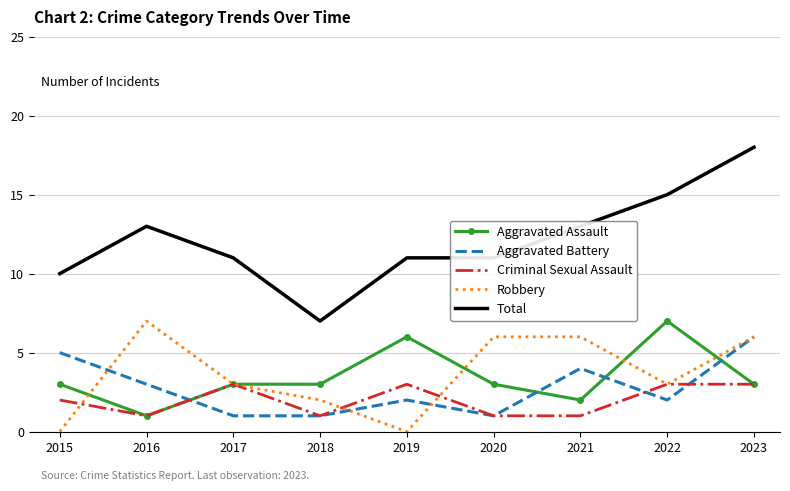

True or false: Aggravated Battery and Aggravated Assault intersect in this chart.

True